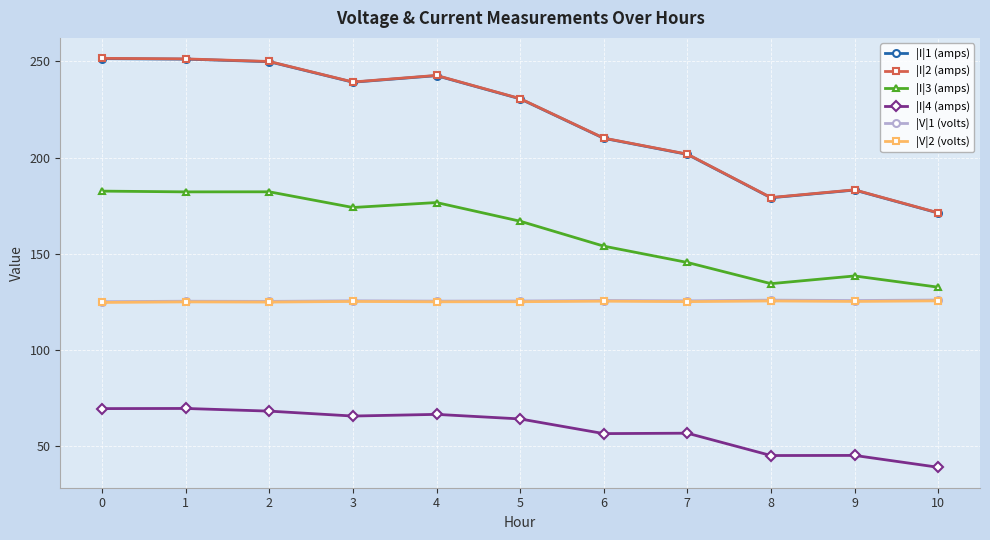

Does the chart display data point markers on the line(s)?

Yes